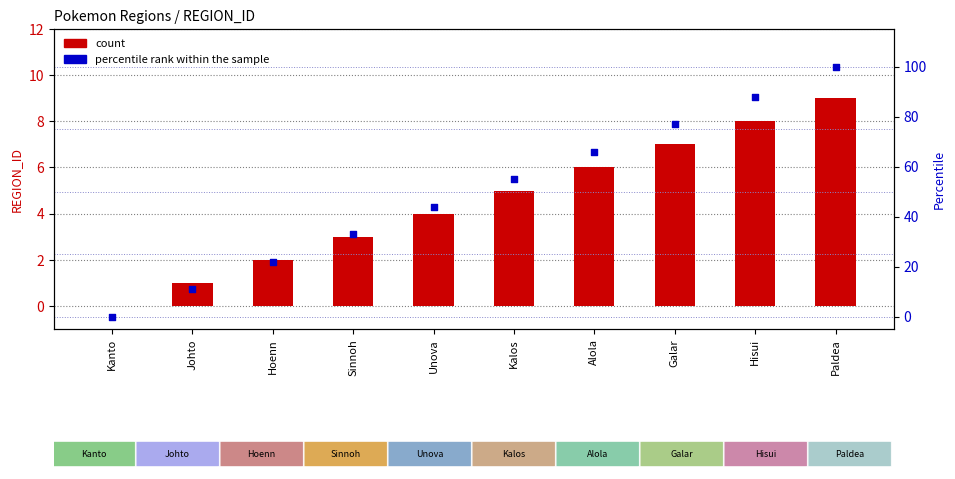

Which series reaches the maximum Y coordinate?

percentile rank within the sample